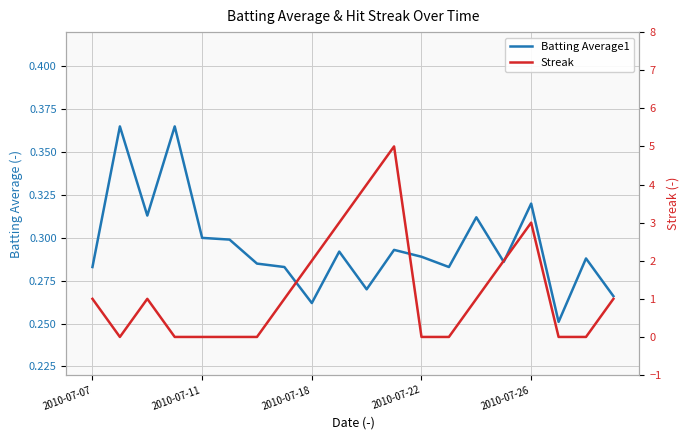

Does the chart have visible grid lines?

Yes